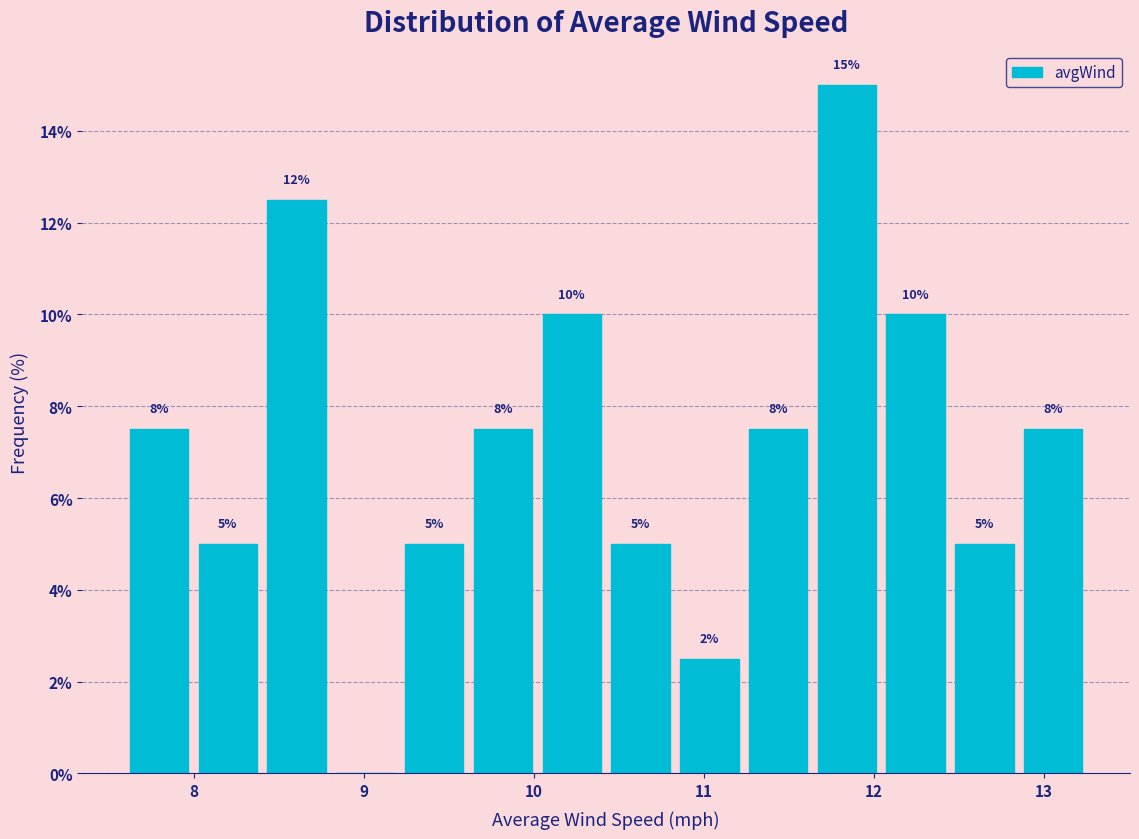

Which range on the x-axis has the tallest bar?

11.6 to 12.0